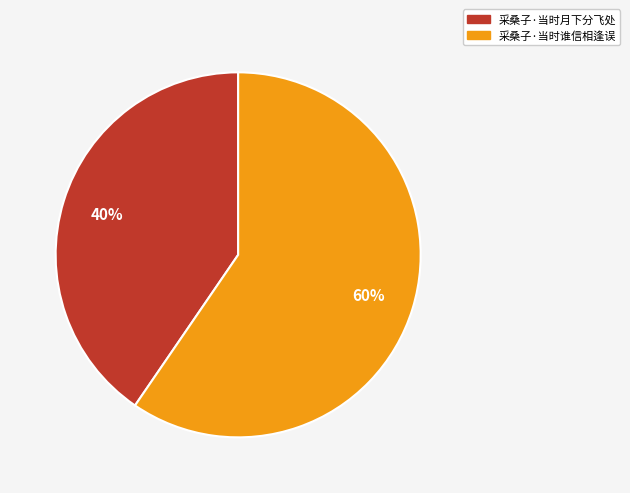

Combined, do 采桑子·当时谁信相逢误 and 采桑子·当时月下分飞处 account for over 50%?

Yes